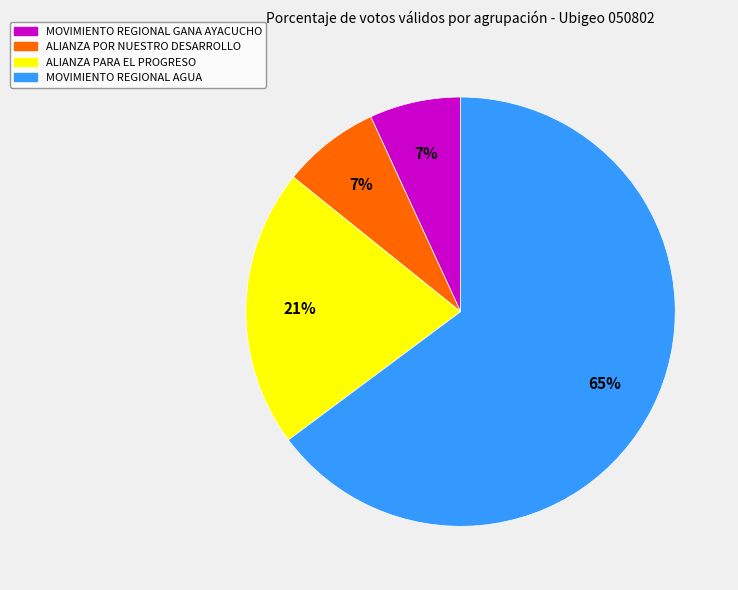

True or false: ALIANZA PARA EL PROGRESO accounts for 11% of the total.

False